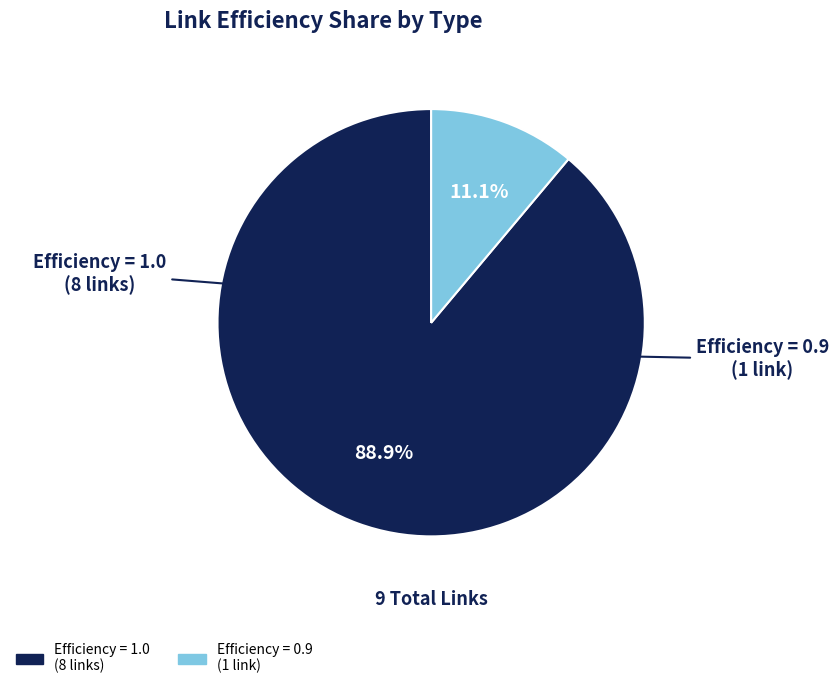

Is there a majority slice in this chart?

Yes